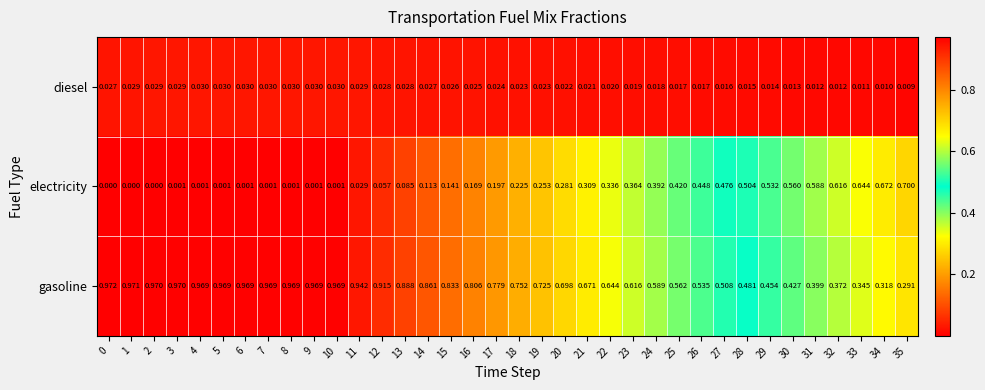

List the series in order of their peak value, highest first.

gasoline, electricity, diesel